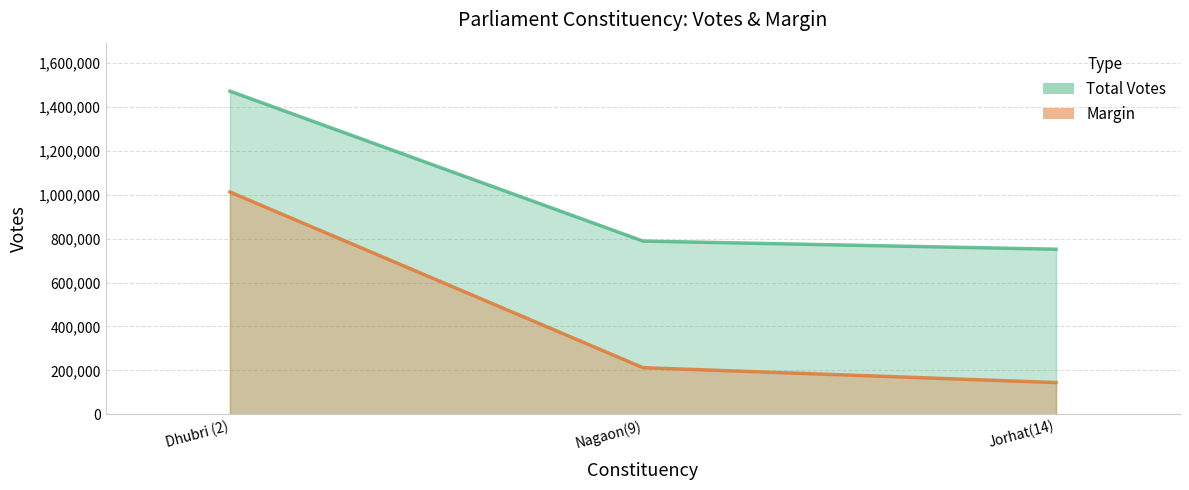

Is it true that Total Votes equals 1471885 at Dhubri (2)?

True